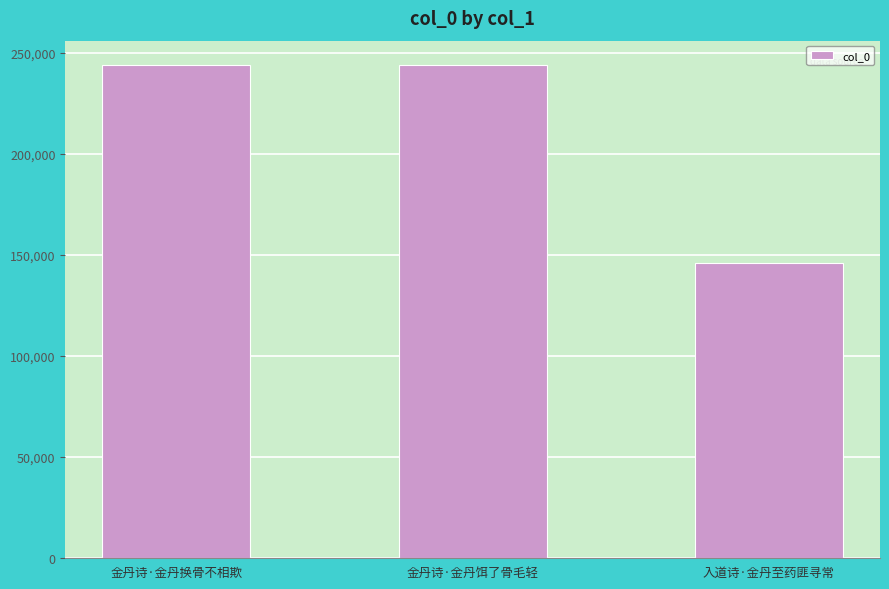

What is the label of the 3rd bar from the left?

入道诗·金丹至药匪寻常